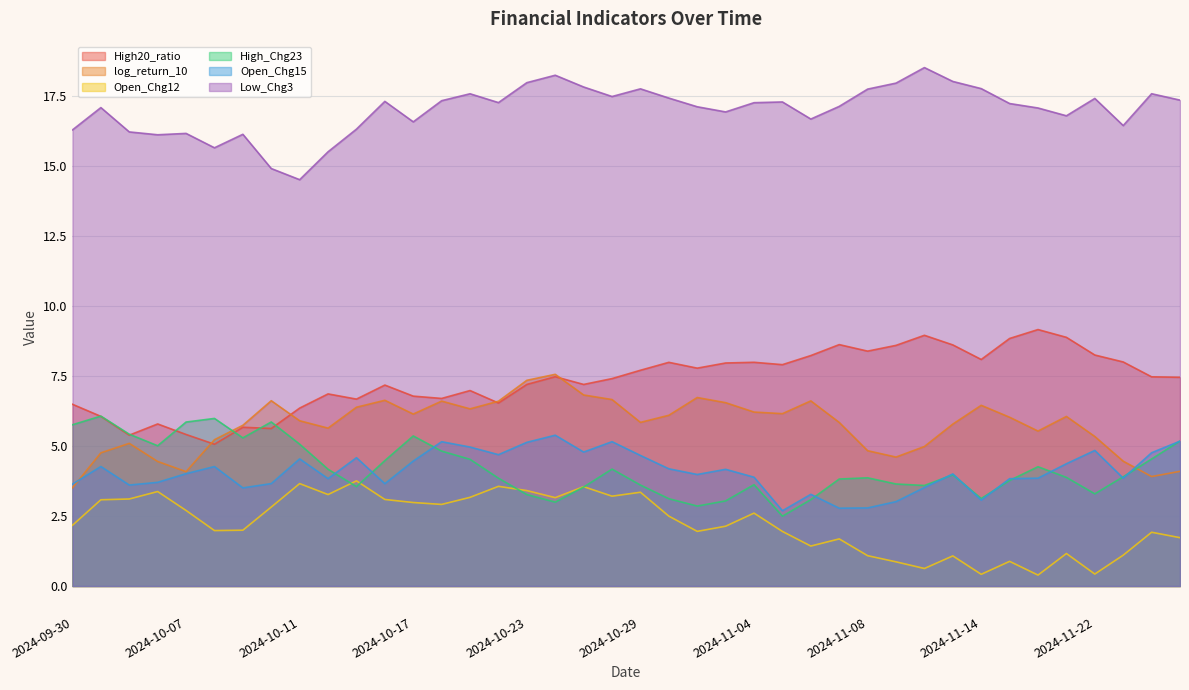

Reading left to right, list all the values displayed in this chart.

High20_ratio: 6.5	6.1	5.4	5.8	5.4	5.1	5.7	5.6	6.4	6.9	6.7	7.2	6.8	6.7	7.0	6.5	7.2	7.5	7.2	7.4	7.7	8.0	7.8	8.0	8.0	7.9	8.2	8.6	8.4	8.6	9.0	8.6	8.1	8.8	9.2	8.9	8.3	8.0	7.5	7.5
log_return_10: 3.5	4.8	5.1	4.5	4.1	5.2	5.7	6.6	5.9	5.6	6.4	6.6	6.1	6.6	6.3	6.6	7.4	7.6	6.8	6.7	5.8	6.1	6.7	6.6	6.2	6.2	6.6	5.8	4.8	4.6	5.0	5.8	6.5	6.0	5.5	6.1	5.3	4.5	3.9	4.1
Open_Chg12: 2.2	3.1	3.1	3.4	2.7	2.0	2.0	2.8	3.7	3.3	3.8	3.1	3.0	2.9	3.2	3.6	3.4	3.2	3.6	3.2	3.4	2.5	2.0	2.1	2.6	2.0	1.4	1.7	1.1	0.9	0.6	1.1	0.4	0.9	0.4	1.2	0.4	1.1	1.9	1.7
High_Chg23: 5.8	6.1	5.4	5.0	5.9	6.0	5.3	5.9	5.1	4.2	3.6	4.5	5.4	4.8	4.5	3.9	3.3	3.0	3.5	4.2	3.6	3.1	2.9	3.0	3.6	2.5	3.1	3.8	3.9	3.6	3.6	4.0	3.1	3.8	4.3	3.9	3.3	3.9	4.5	5.2
Open_Chg15: 3.6	4.3	3.6	3.7	4.0	4.3	3.5	3.7	4.5	3.8	4.6	3.7	4.5	5.2	5.0	4.7	5.1	5.4	4.8	5.2	4.7	4.2	4.0	4.2	3.9	2.7	3.3	2.8	2.8	3.0	3.5	4.0	3.1	3.8	3.9	4.4	4.8	3.9	4.8	5.2
Low_Chg3: 16.3	17.1	16.2	16.1	16.2	15.7	16.1	14.9	14.5	15.5	16.3	17.3	16.6	17.3	17.6	17.3	18.0	18.3	17.8	17.5	17.8	17.4	17.1	16.9	17.3	17.3	16.7	17.1	17.8	18.0	18.5	18.0	17.8	17.2	17.1	16.8	17.4	16.5	17.6	17.4